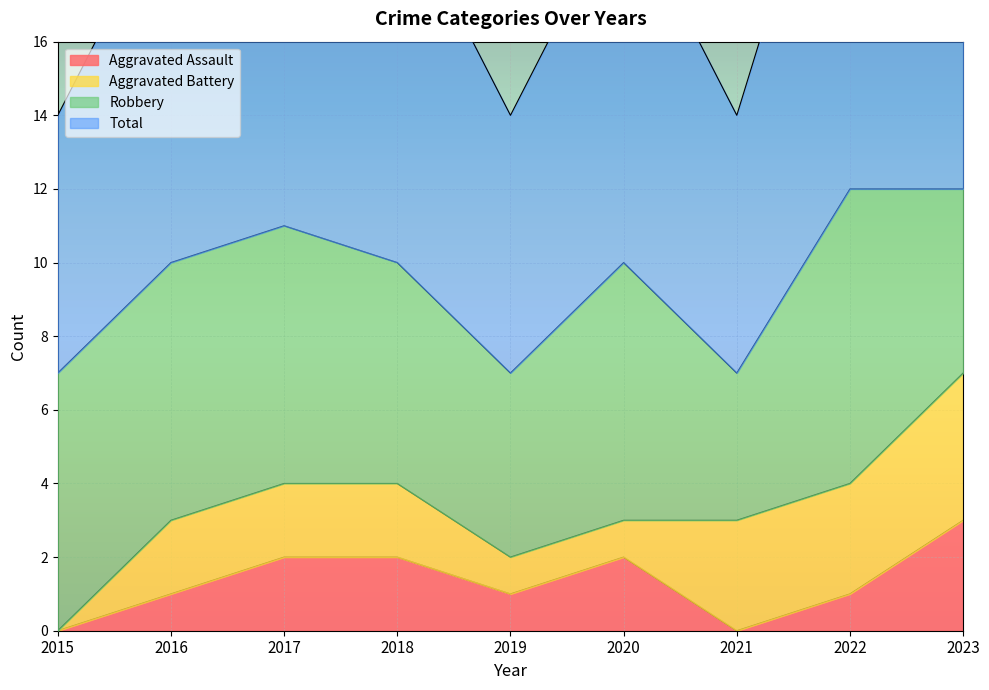

How many values in the Total series exceed 10?

3